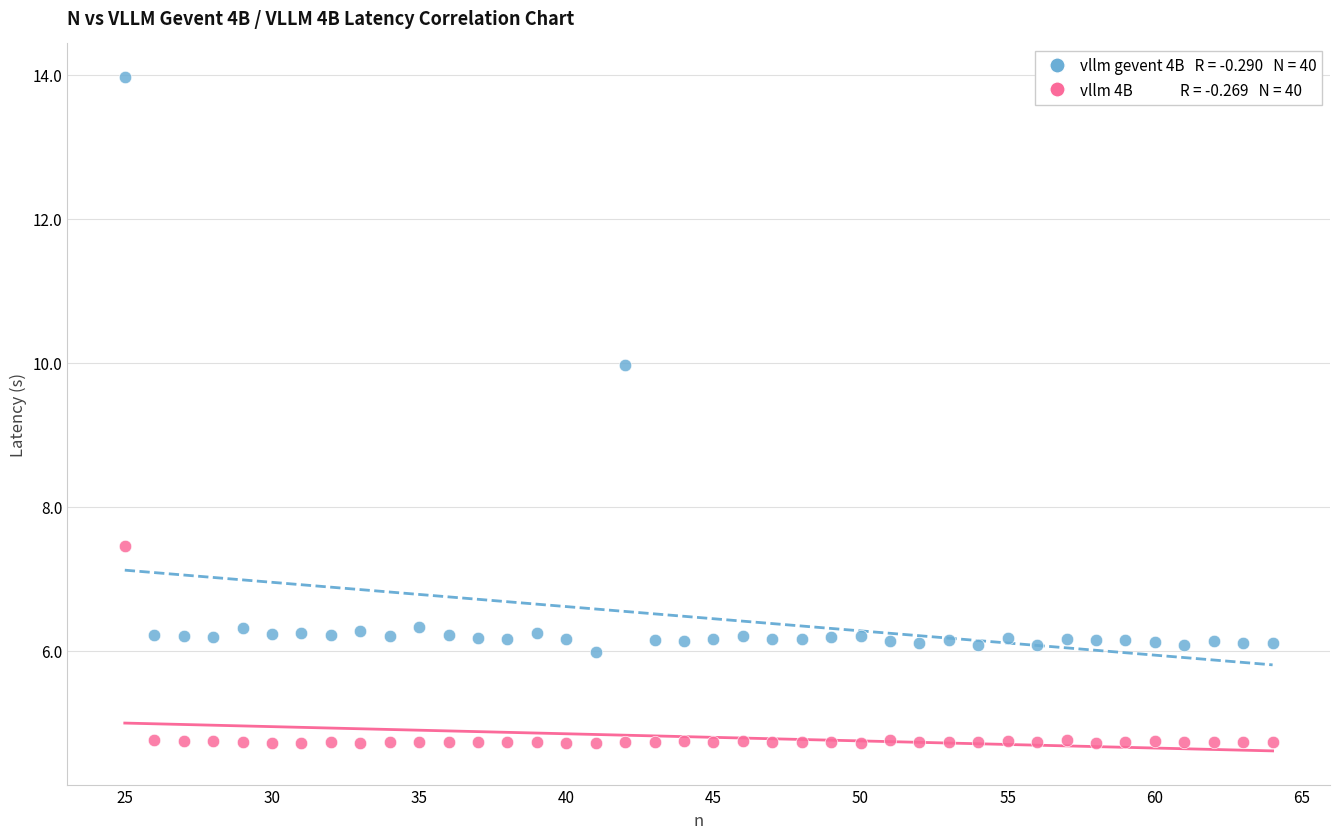

Across all series, what Y value is closest to 9?

10.0